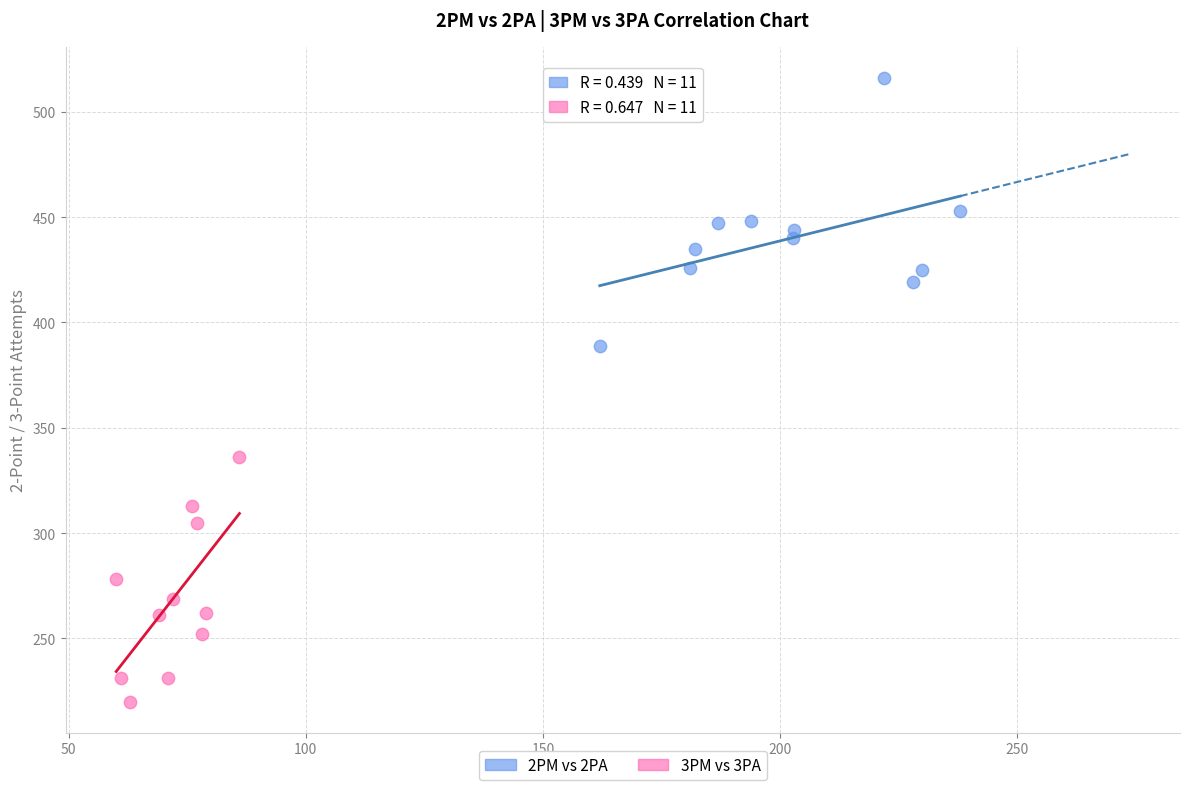

Which series has the largest Y range (max minus min)?

2PM vs 2PA